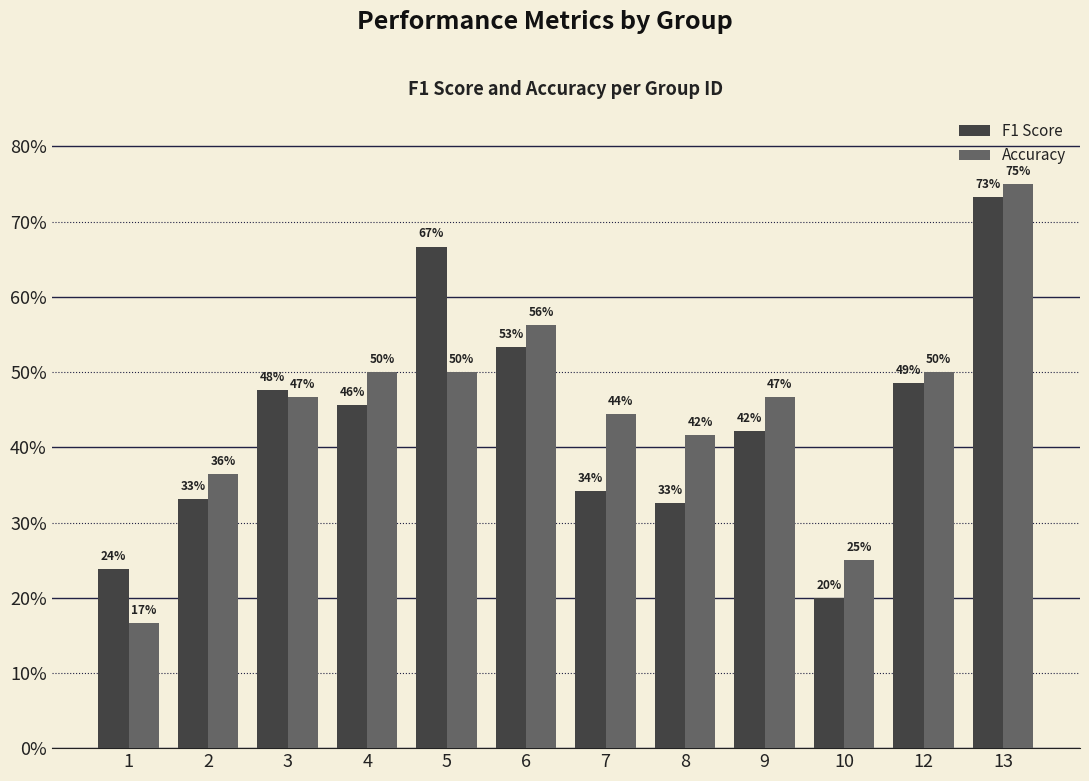

Does the chart contain any negative values?

No